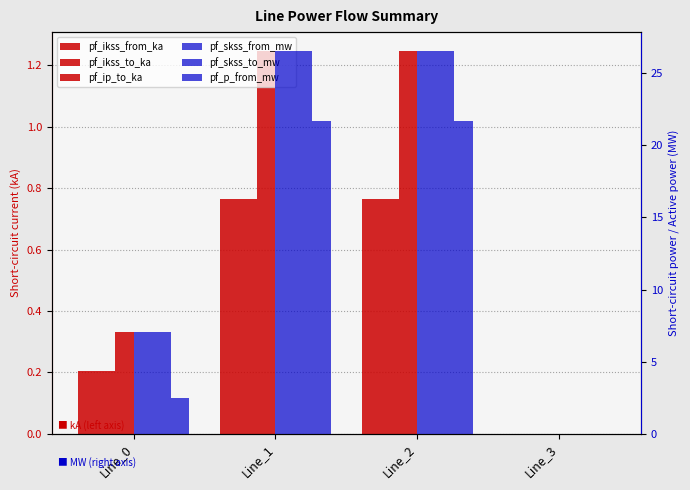

What is the difference between the maximum and minimum values in the pf_ip_to_ka series?

1.2